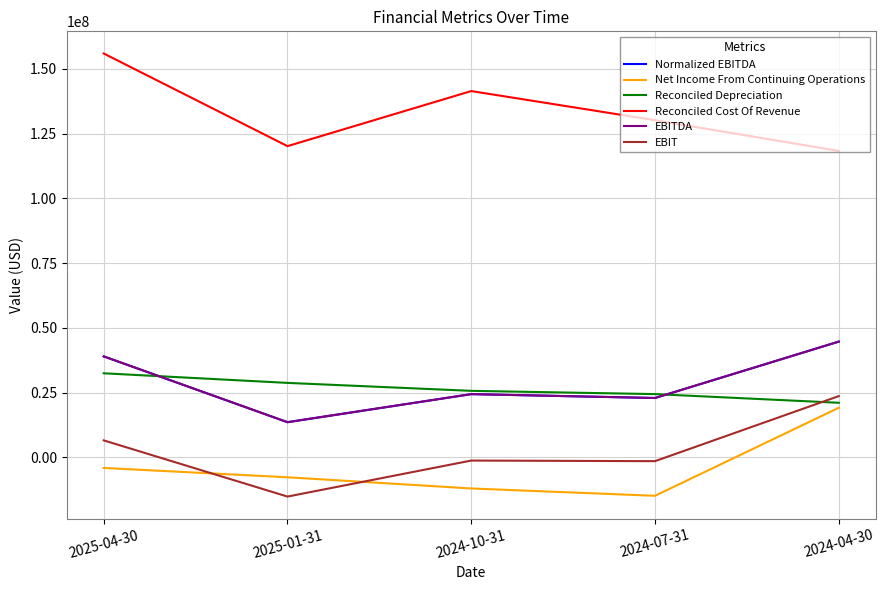

What is the value of the Reconciled Cost Of Revenue point at the 1st from the left?

155978000